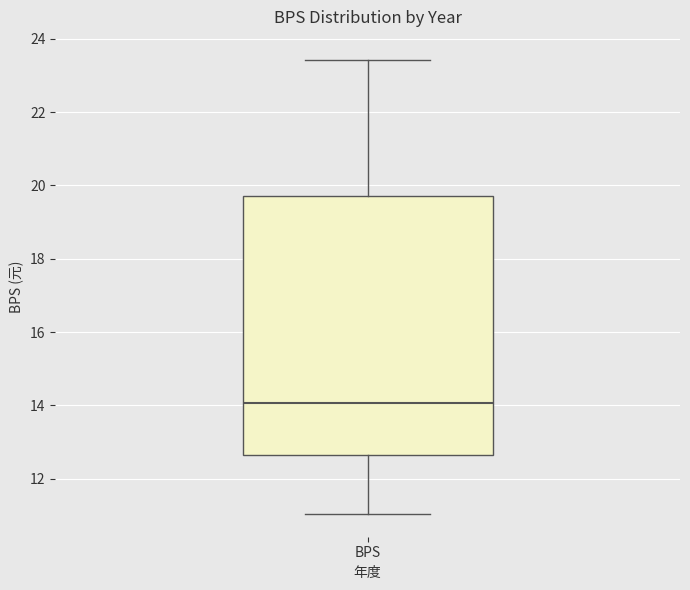

Read this box plot against the y-axis: the position of the median line, the range covered by the box, and the ends of both whiskers. The values are not printed on the chart, so give them approximately, as read against the axis.

median 14.0, box 12.6 to 19.8, whiskers 11.0 to 23.4